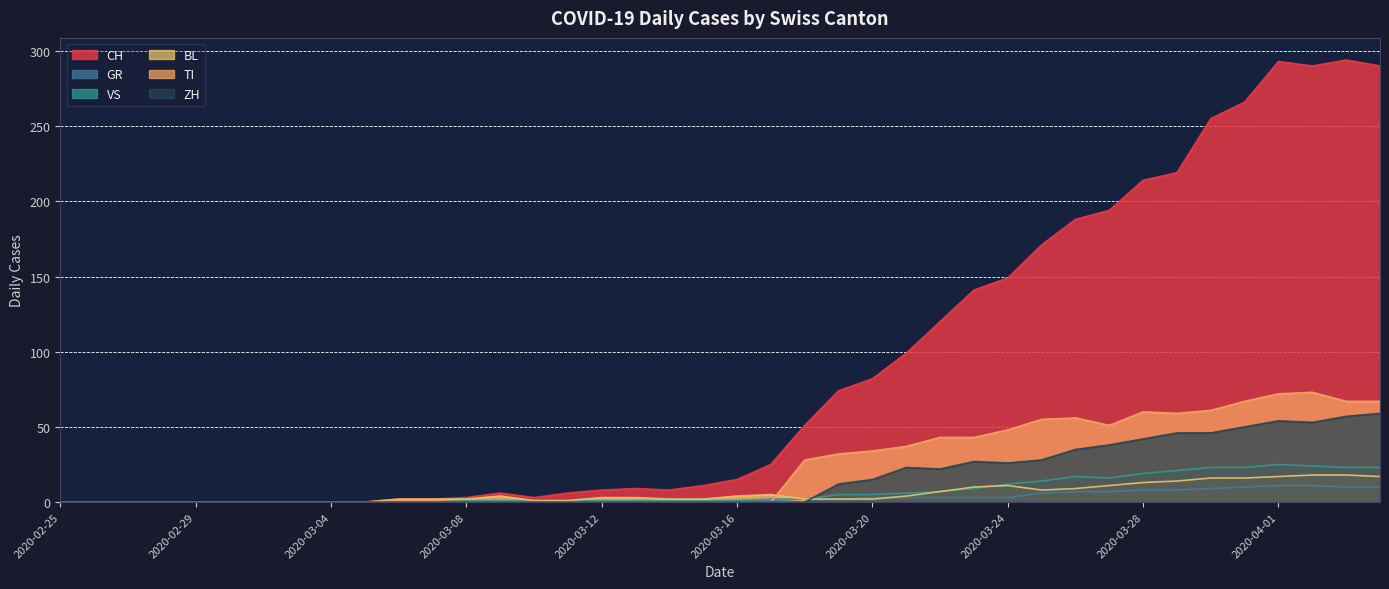

Between 2020-03-07 and 2020-03-29, which is larger?

2020-03-29